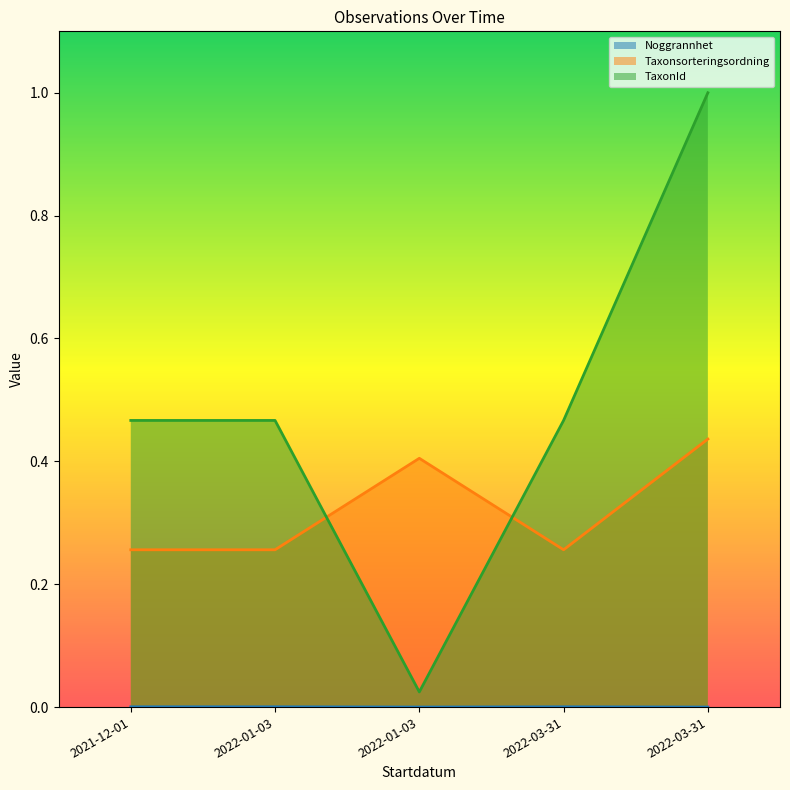

True or false: TaxonId and Taxonsorteringsordning intersect in this chart.

True